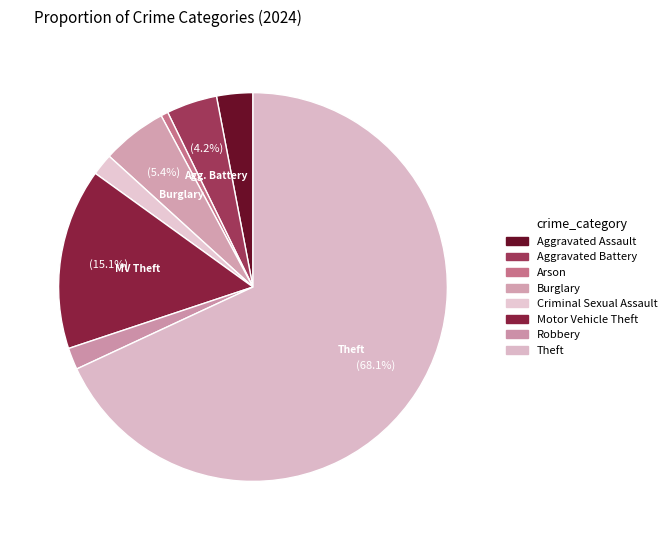

Which slice is the largest?

Theft